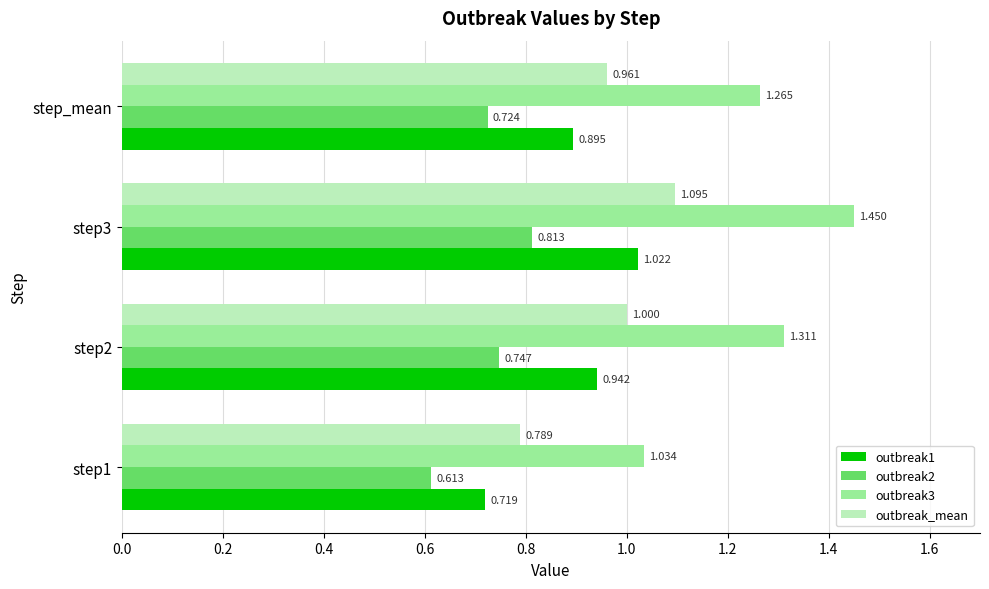

How many data points does each series have?

4